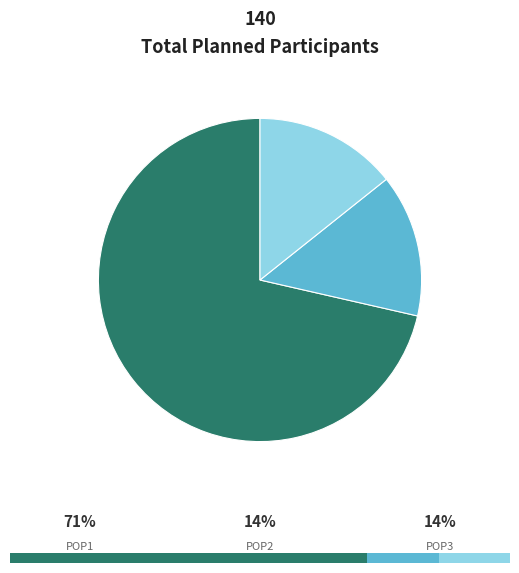

Combined, what portion of the pie is POP2 and POP3?

28.6%